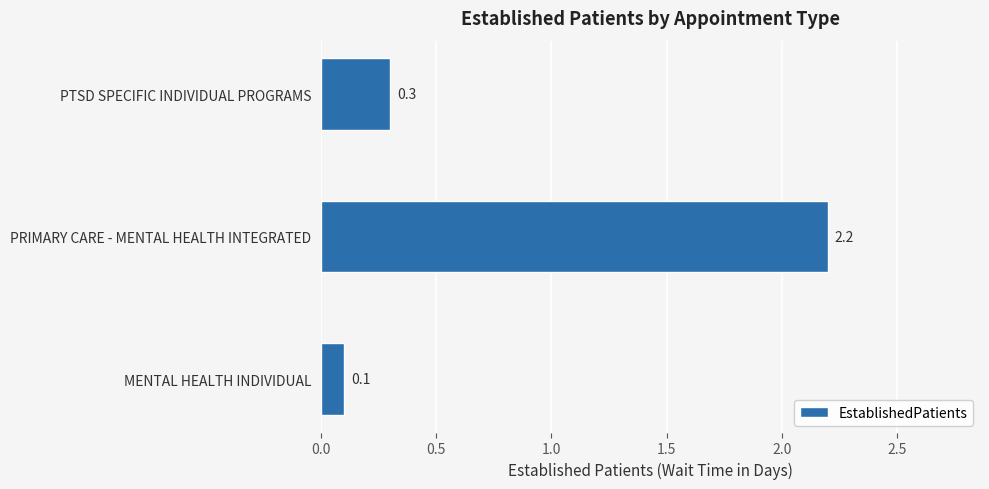

What is the greatest value displayed?

2.2